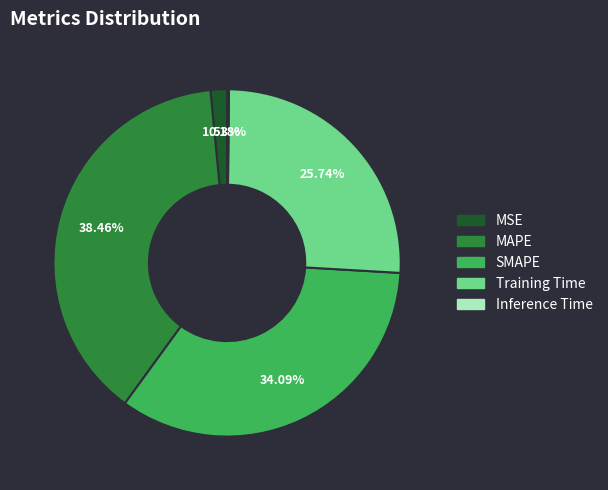

Which category has the biggest portion of the pie?

MAPE